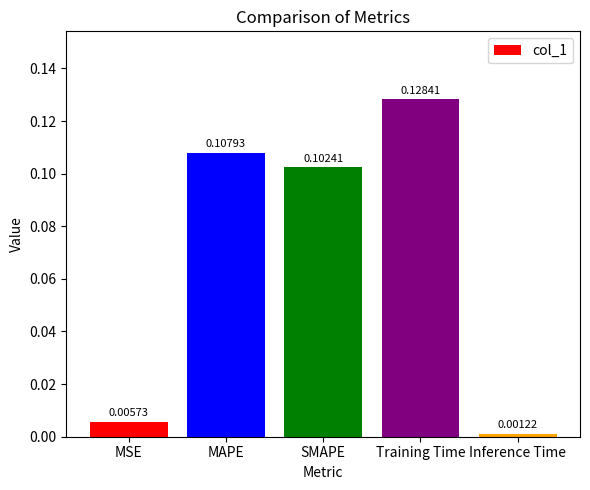

At which label is the value closest to 0?

Inference Time